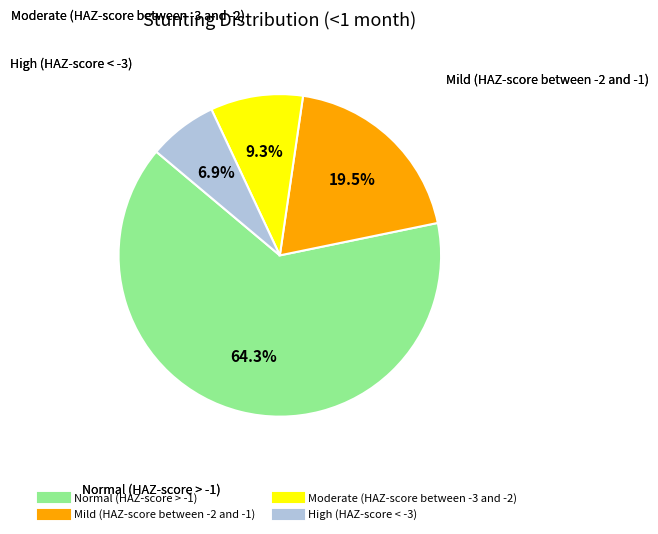

Between Normal (HAZ-score > -1) and Mild (HAZ-score between -2 and -1), which is larger?

Normal (HAZ-score > -1)